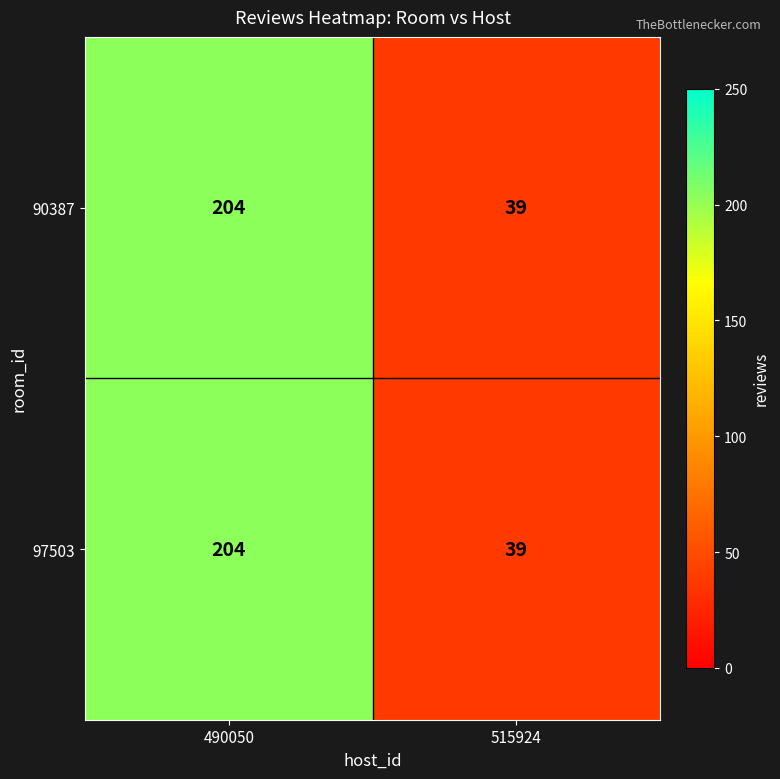

At how many categories does at least one series exceed 161?

1